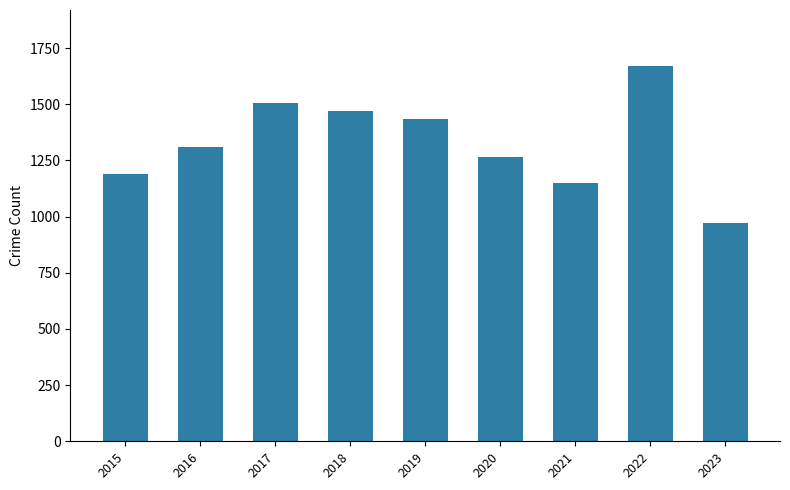

How many data points does each series have?

9